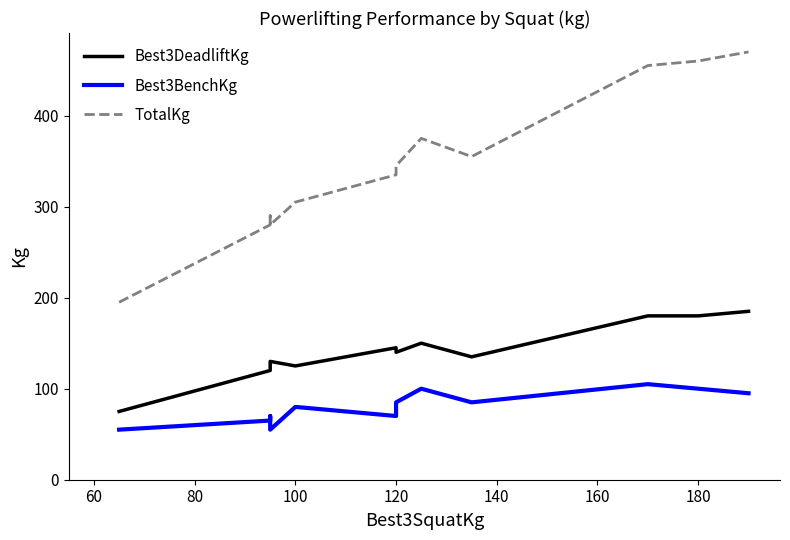

The value of Best3BenchKg at 180 is 28. True or false?

False